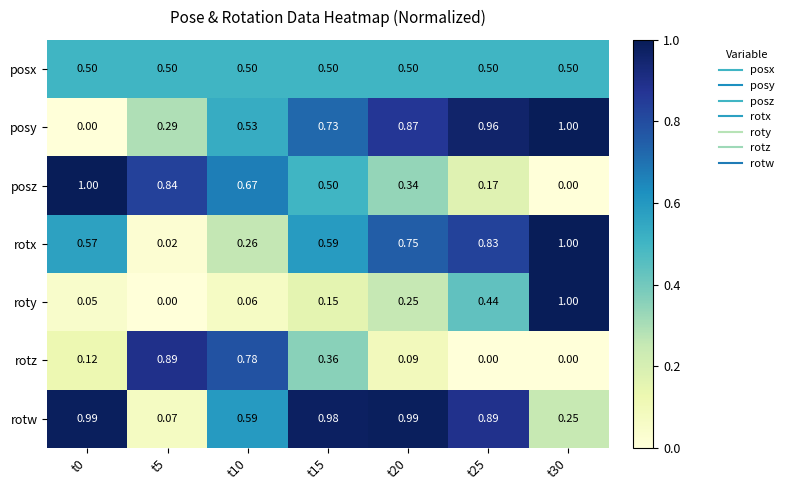

Which series changed the most between t5 and t30?

roty